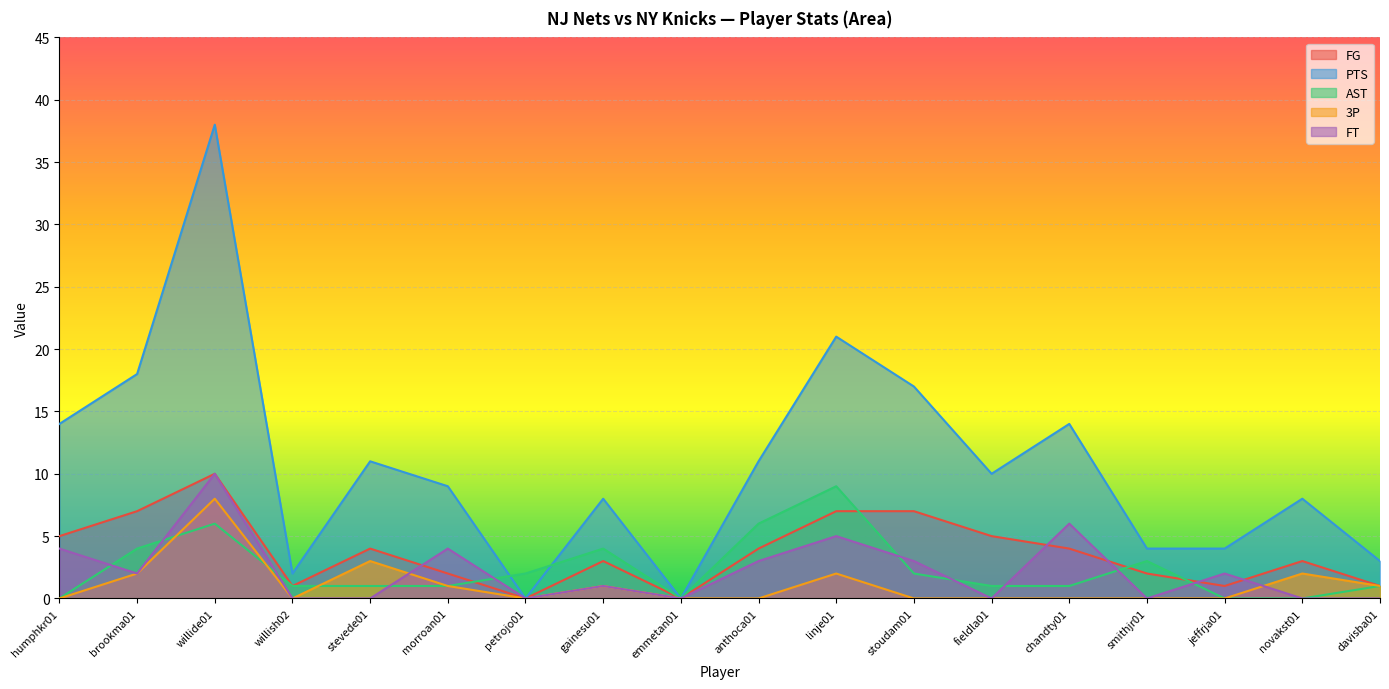

At which label does AST first exceed 1?

brookma01